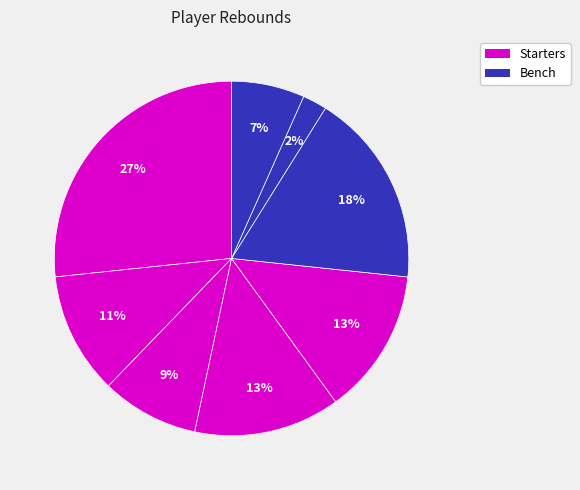

How many slices are in this pie chart?

8